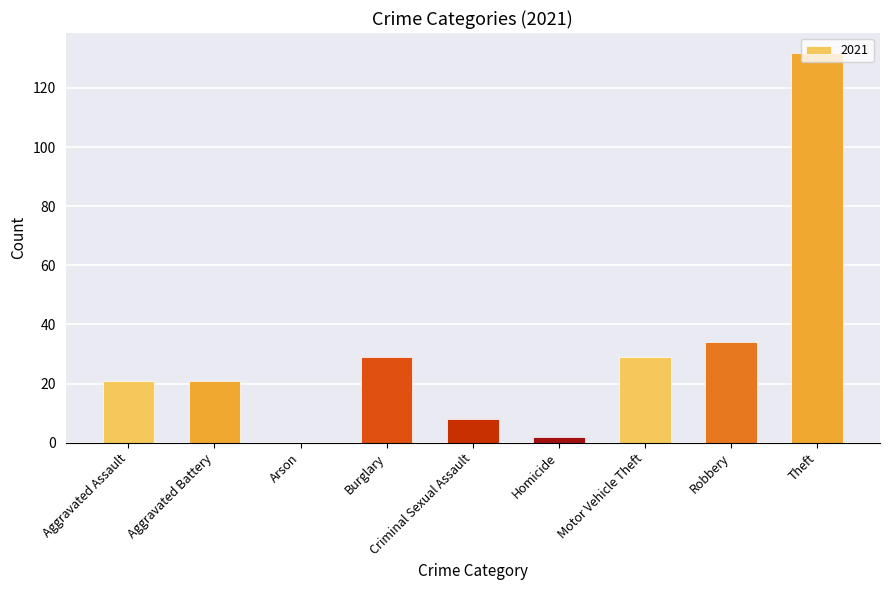

Which category has the highest value across all series?

Theft